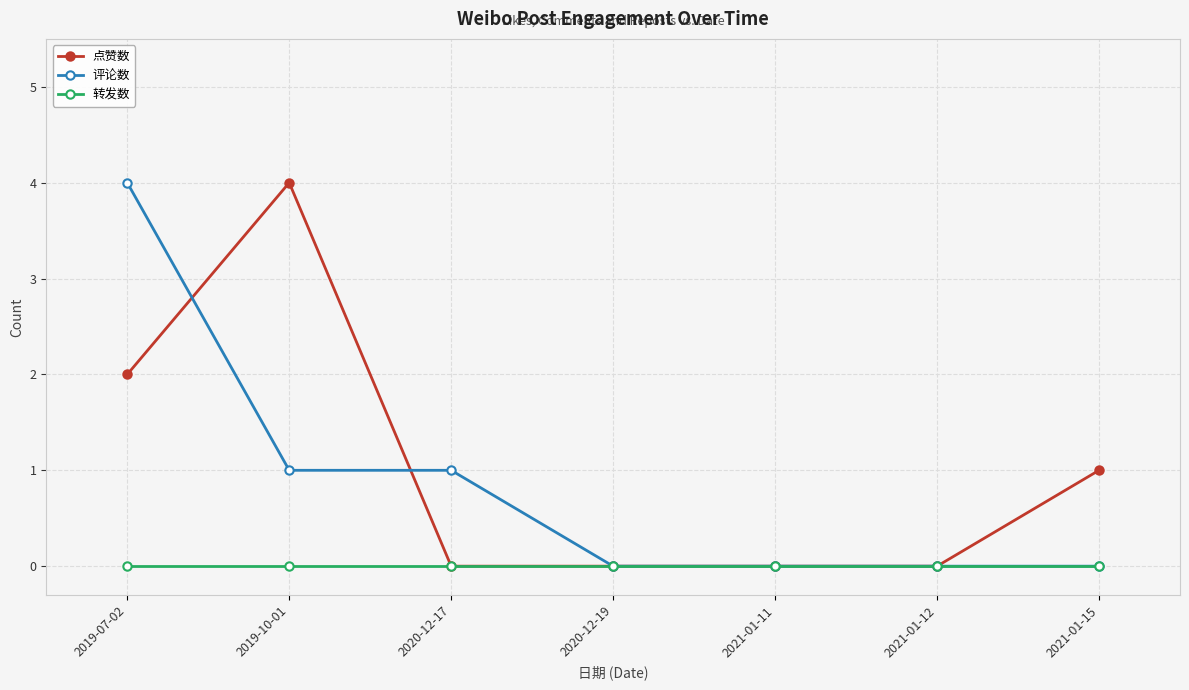

What is the label of the 7th point from the left?

2021-01-15